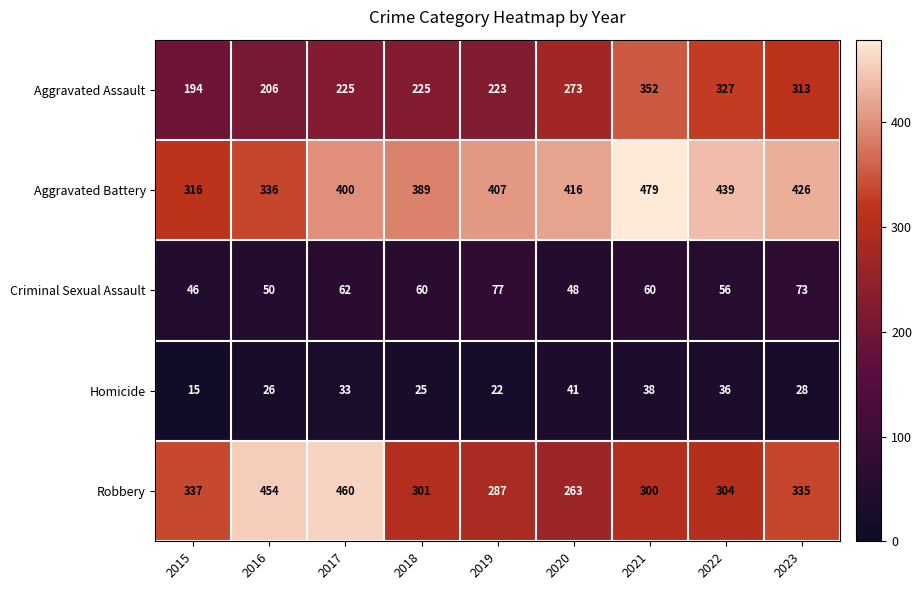

Which series has the largest total across all categories?

Aggravated Battery